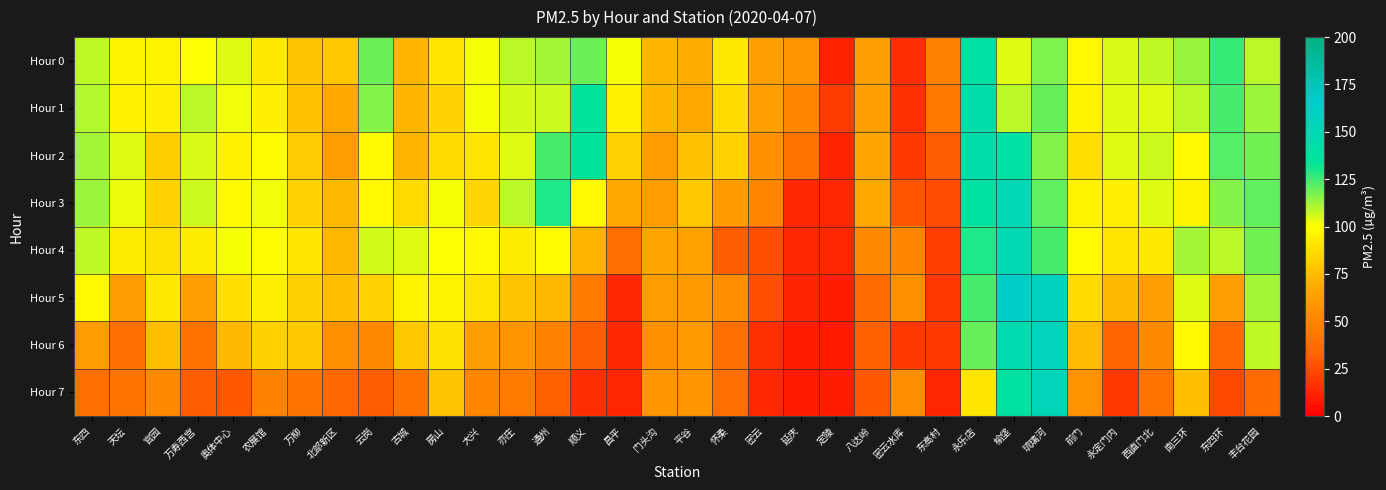

At 东四, list the series in order from largest to smallest.

Hour 3, Hour 2, Hour 1, Hour 0, Hour 4, Hour 5, Hour 6, Hour 7